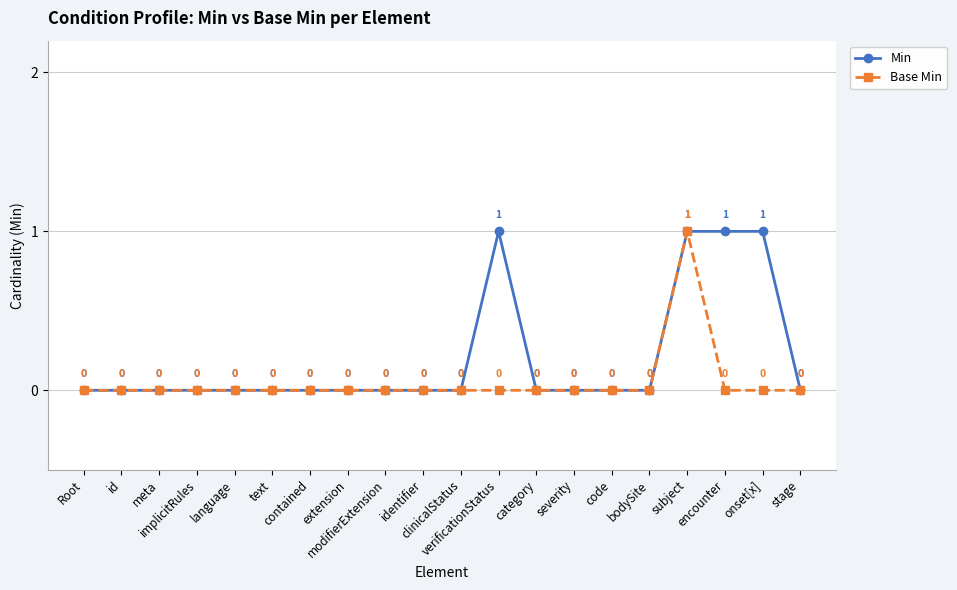

What is the label of the 17th point from the left?

subject